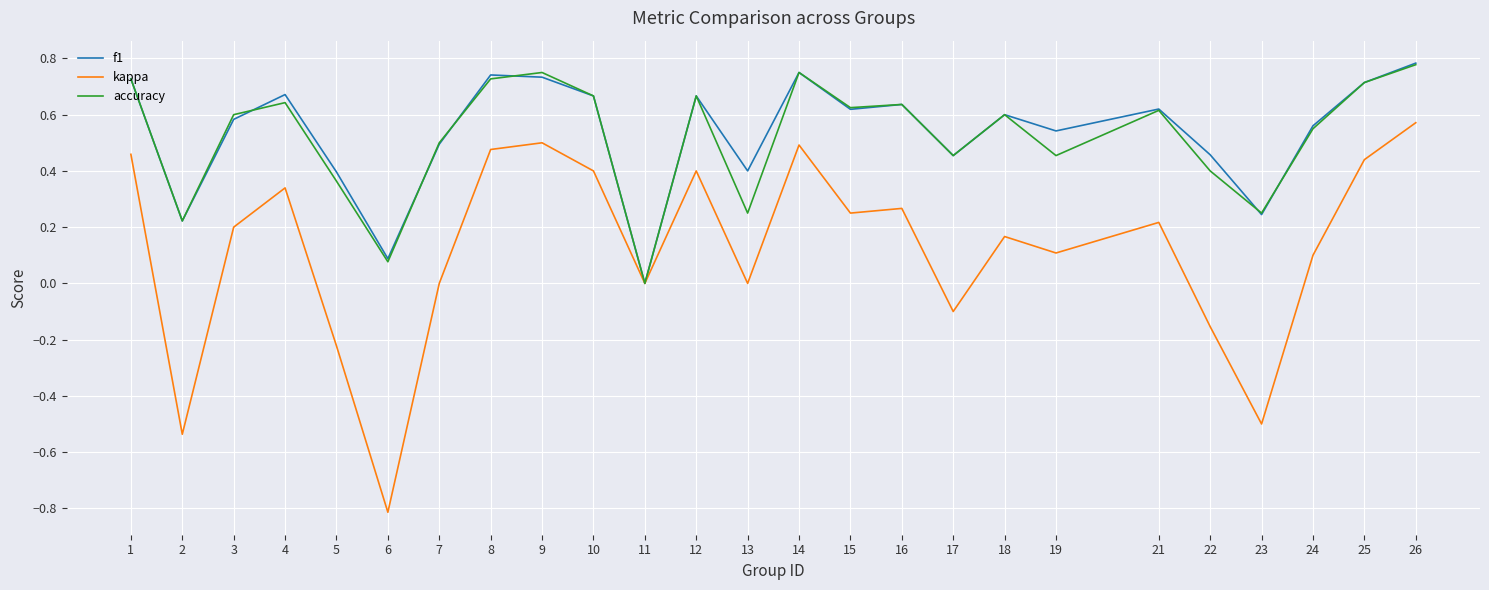

True or false: kappa has more than 2 points higher than both neighbors.

True